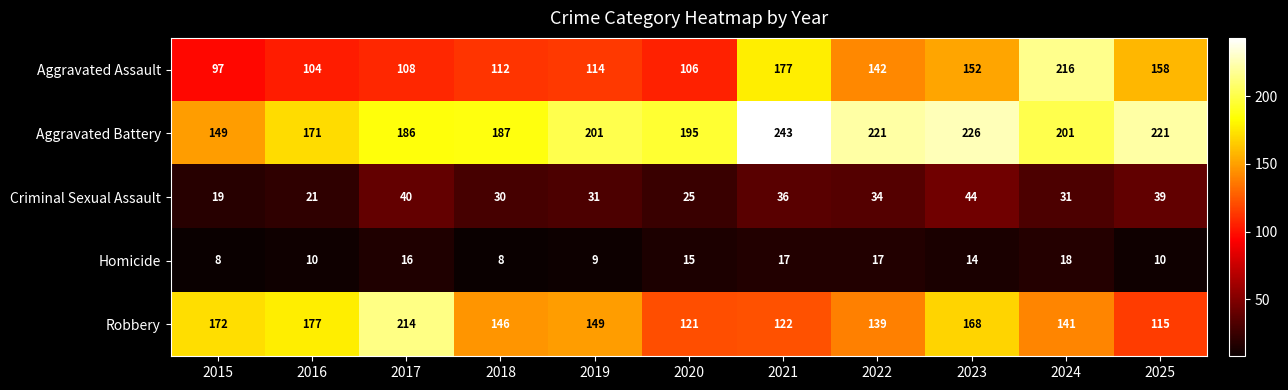

List the series in order of their peak value, lowest first.

Homicide, Criminal Sexual Assault, Robbery, Aggravated Assault, Aggravated Battery